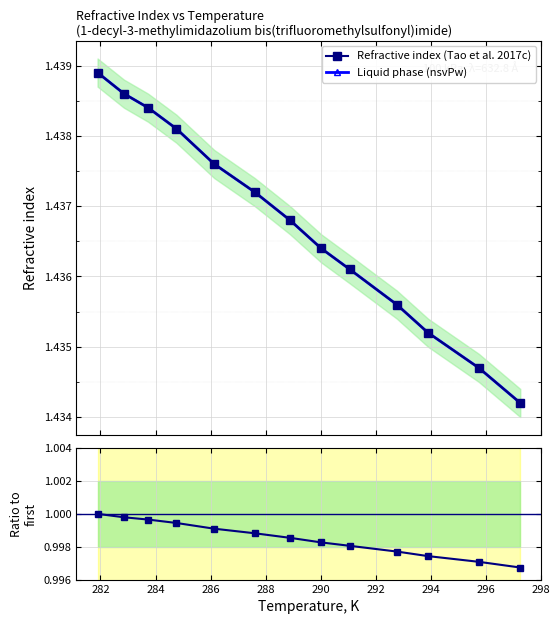

What is the sum of all Refractive index (Tao et al. 2017c) values?

18.7